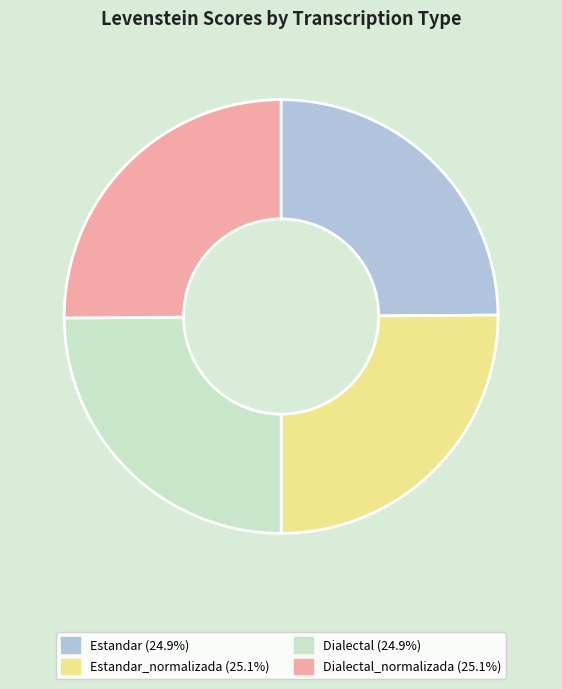

Count the number of slices in the pie.

4